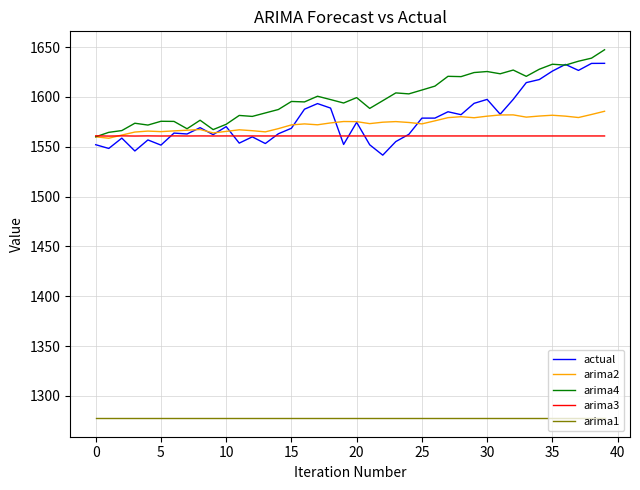

What is the difference between the second highest and second lowest values in the arima4 series?

74.5